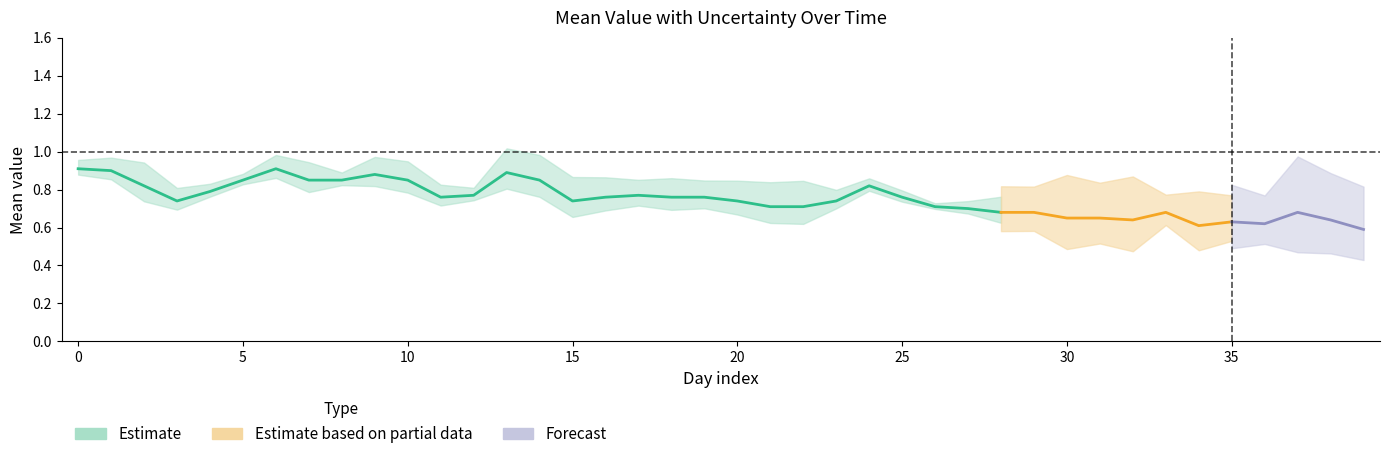

What is the highest value of the pvalue series?

0.9